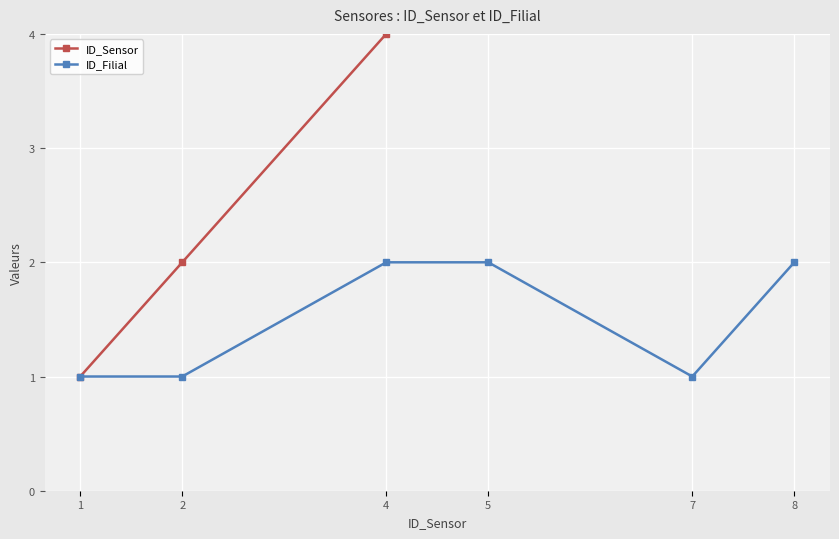

Count the number of data series in this chart.

2